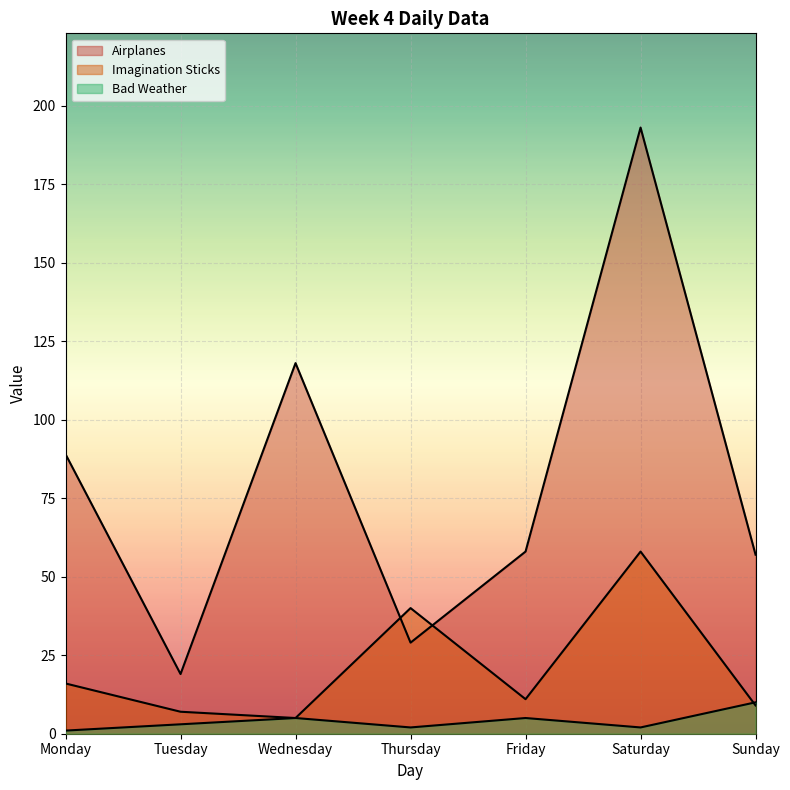

Reading left to right, what are all the values shown in this chart?

Airplanes: Monday=89	Tuesday=19	Wednesday=118	Thursday=29	Friday=58	Saturday=193	Sunday=57
Imagination Sticks: Monday=16	Tuesday=7	Wednesday=5	Thursday=40	Friday=11	Saturday=58	Sunday=9
Bad Weather: Monday=1	Tuesday=3	Wednesday=5	Thursday=2	Friday=5	Saturday=2	Sunday=10